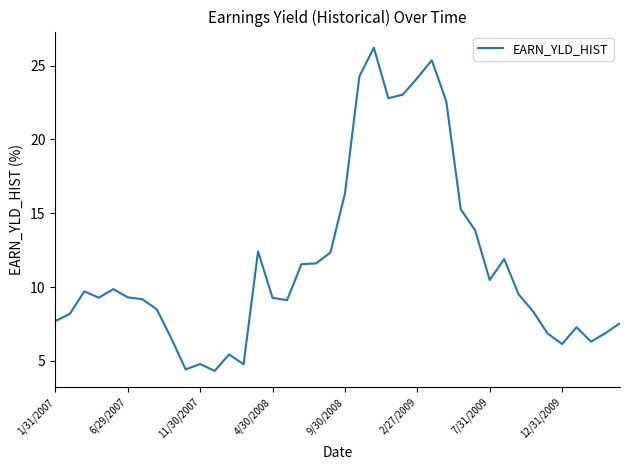

What is the minimum value shown in the chart?

4.3